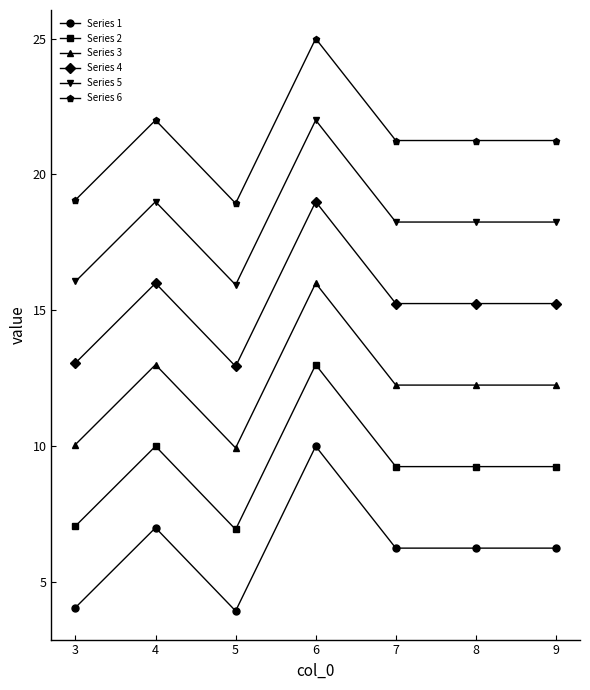

What is the sum of all Series 1 values?

43.8